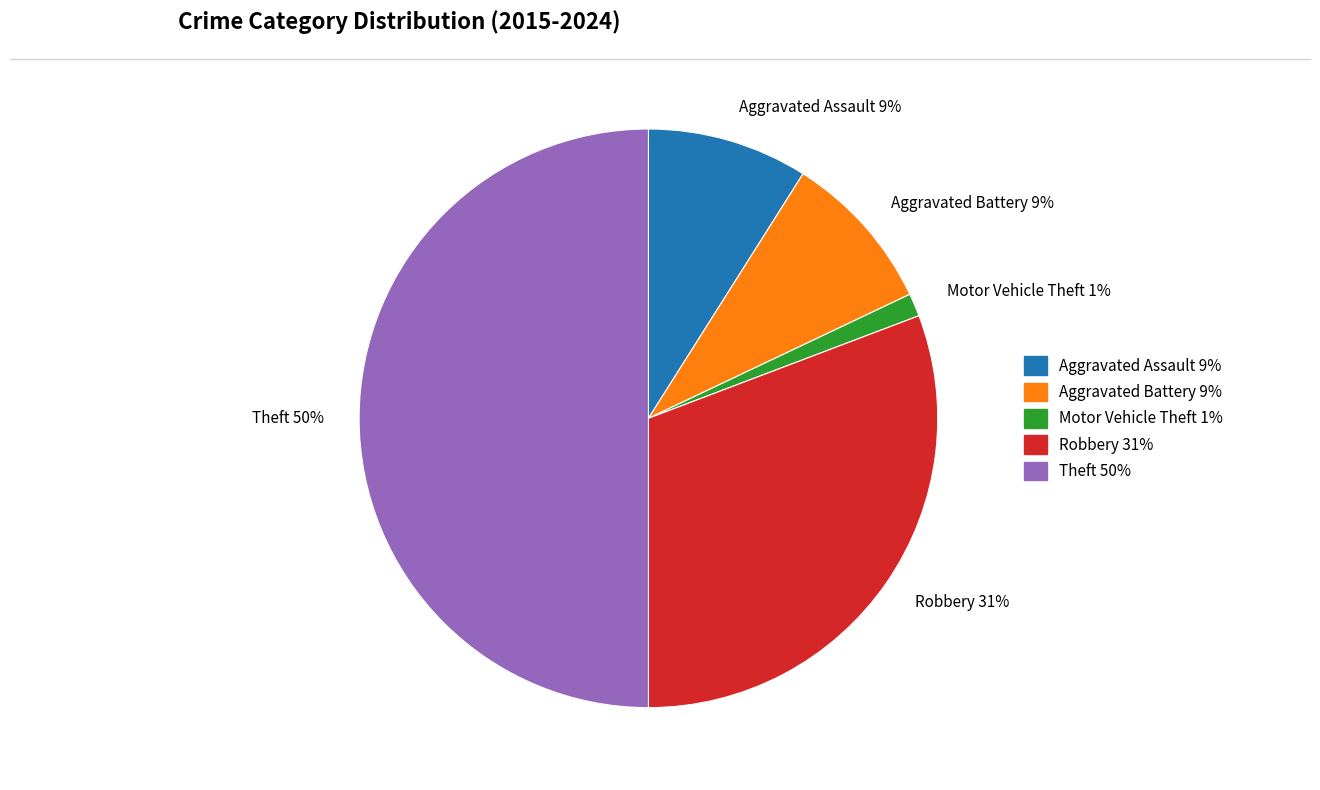

How many slices are in this pie chart?

5